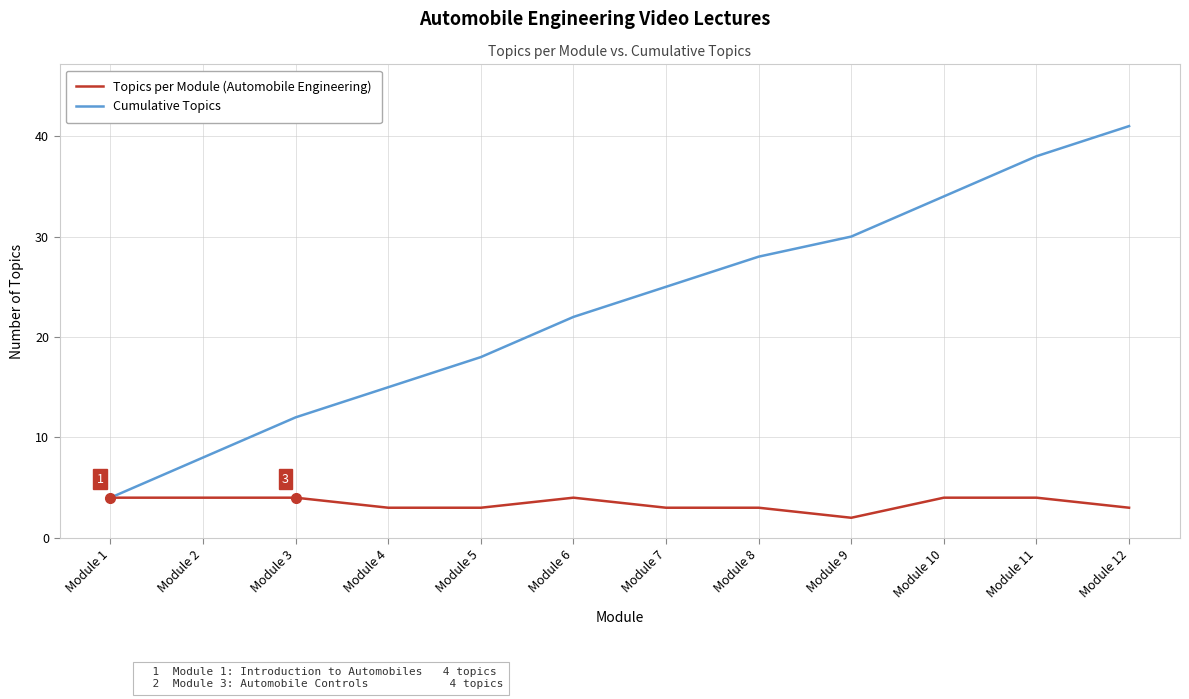

Rank the series by their maximum value, from highest to lowest.

Cumulative Topics, Topics per Module (Automobile Engineering)